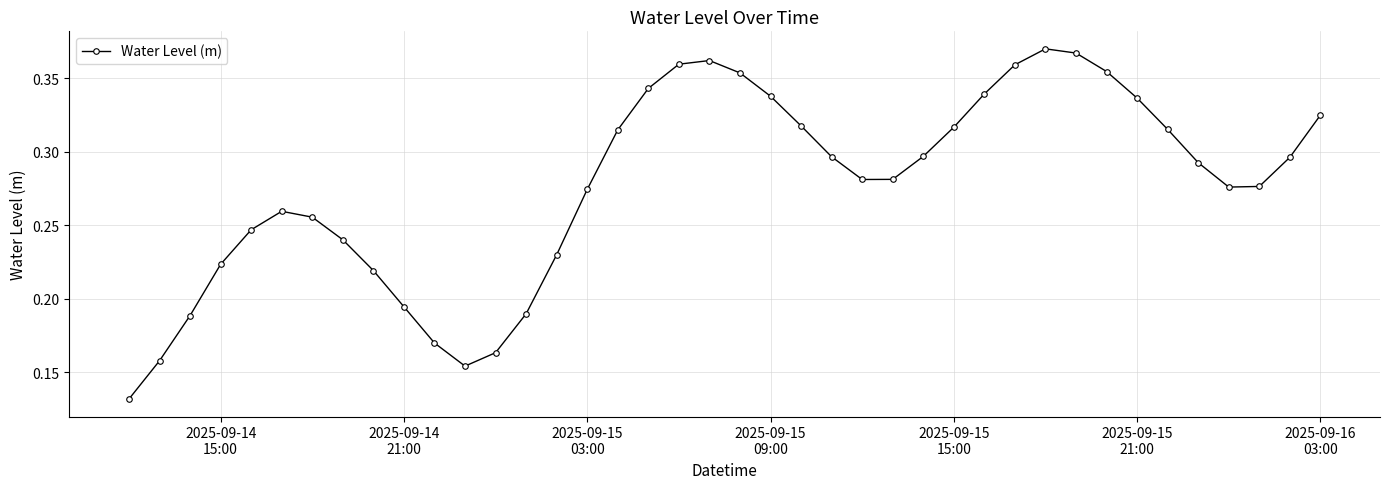

What is the sum of all values?

11.1